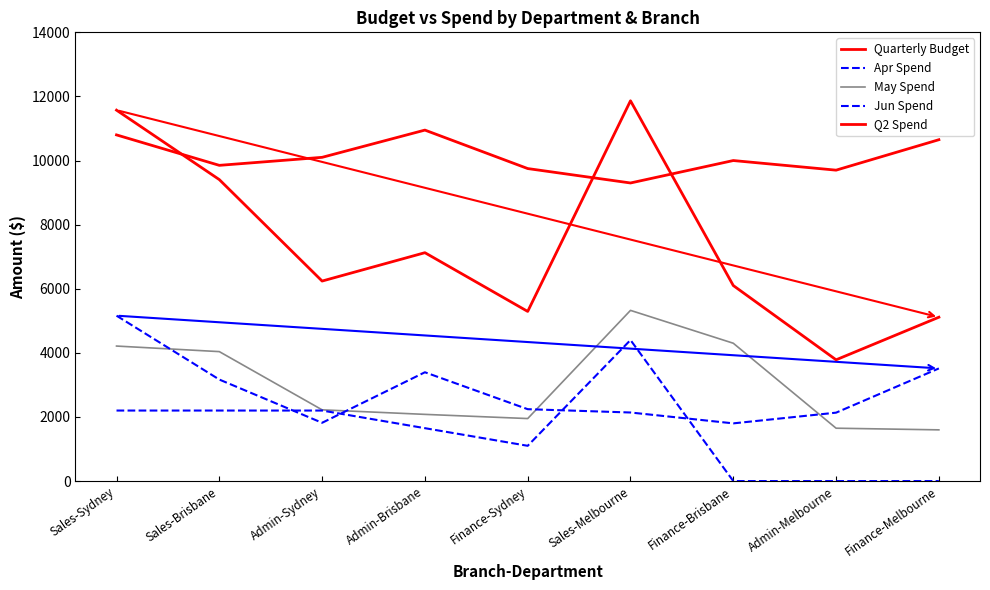

Is this an area chart (filled region under the line)?

No